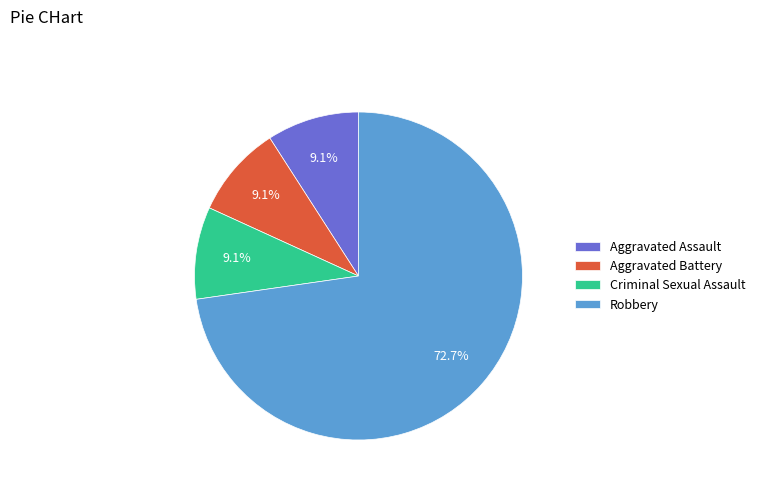

What percentage do Robbery and Aggravated Assault together represent?

81.8%